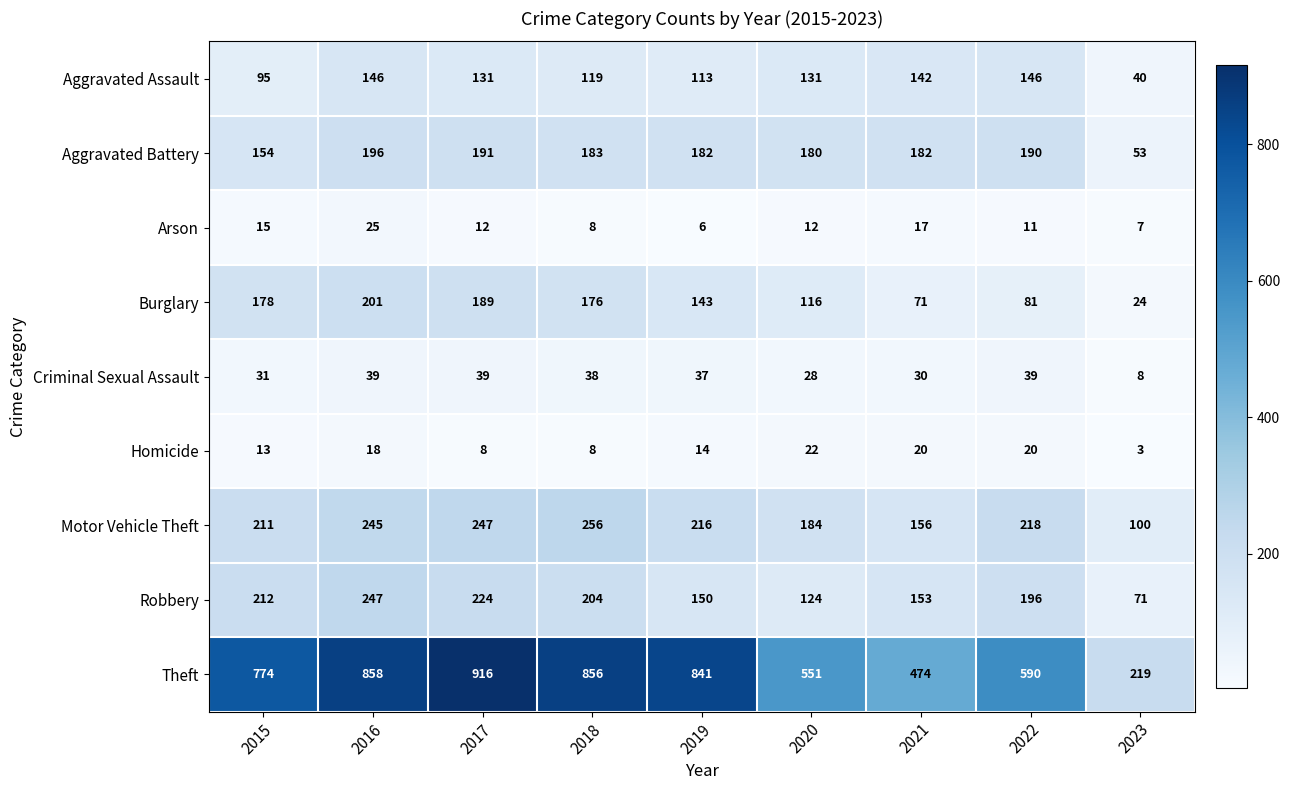

What is the difference between the Arson values at 2018 and 2015?

7